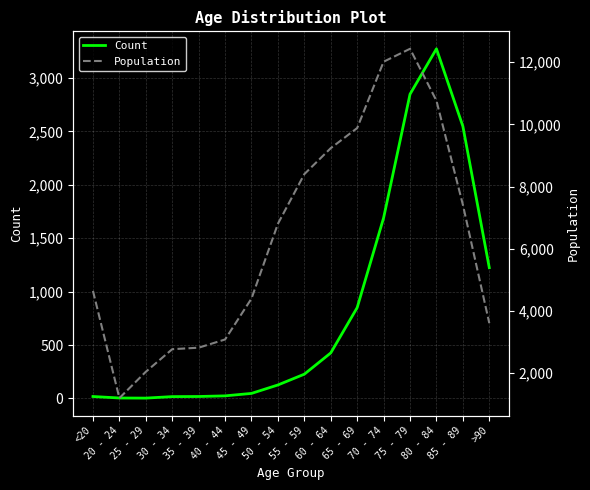

What is the total value across all series at >90?

4828